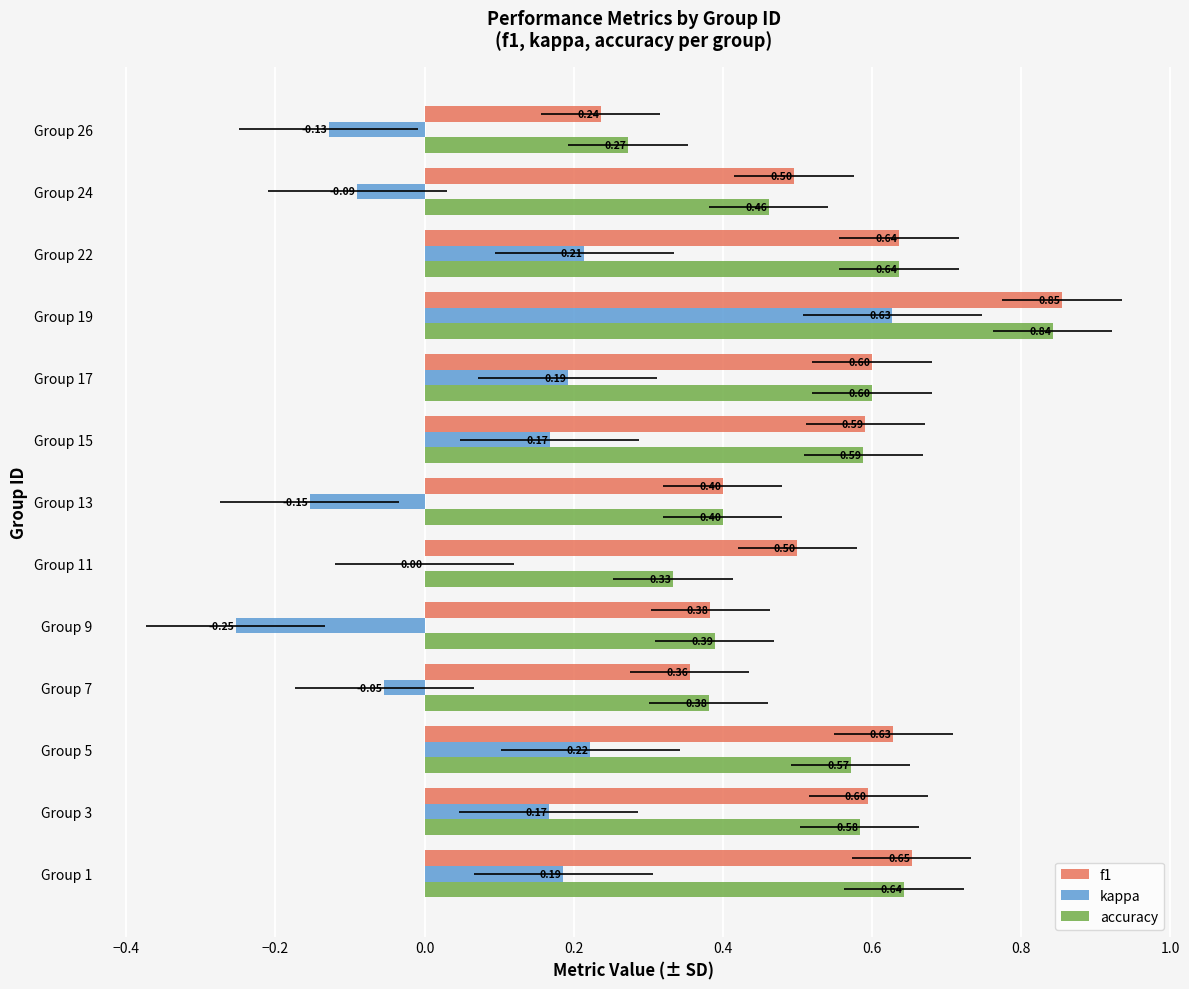

What is the difference between the maximum and minimum values in the f1 series?

0.6